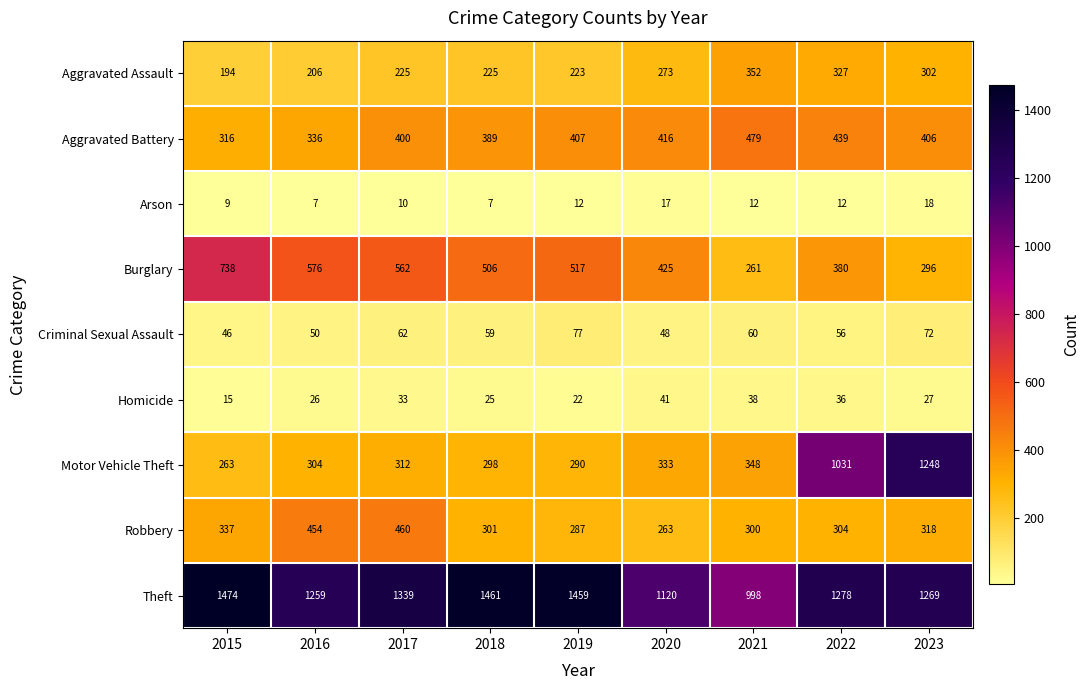

Where does the Aggravated Battery series first go above 406?

2019